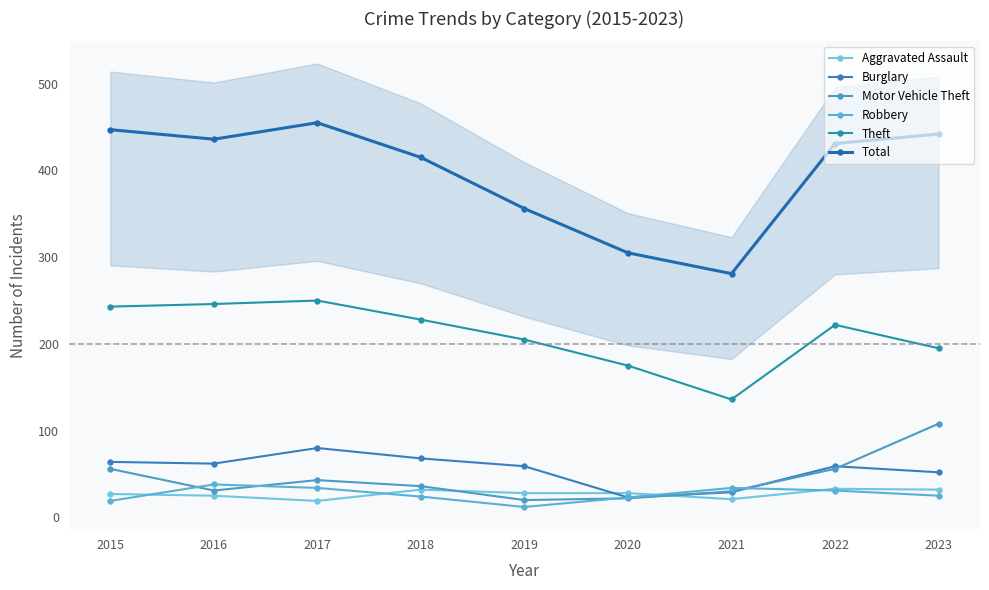

How many interior local peaks does the Burglary series have?

2